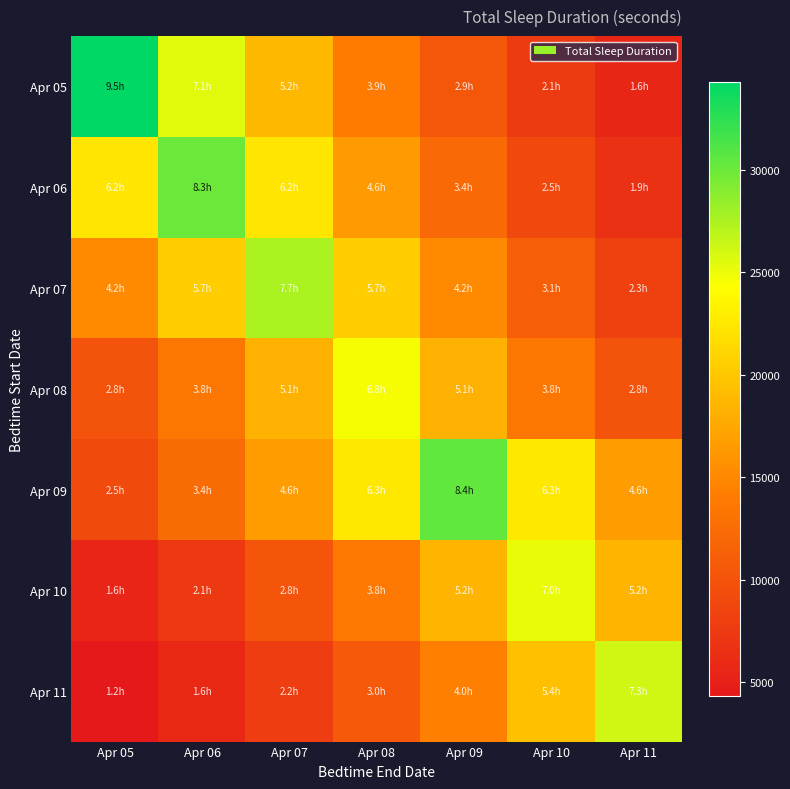

What is the difference between the highest and lowest values at Apr 07?

19669.8